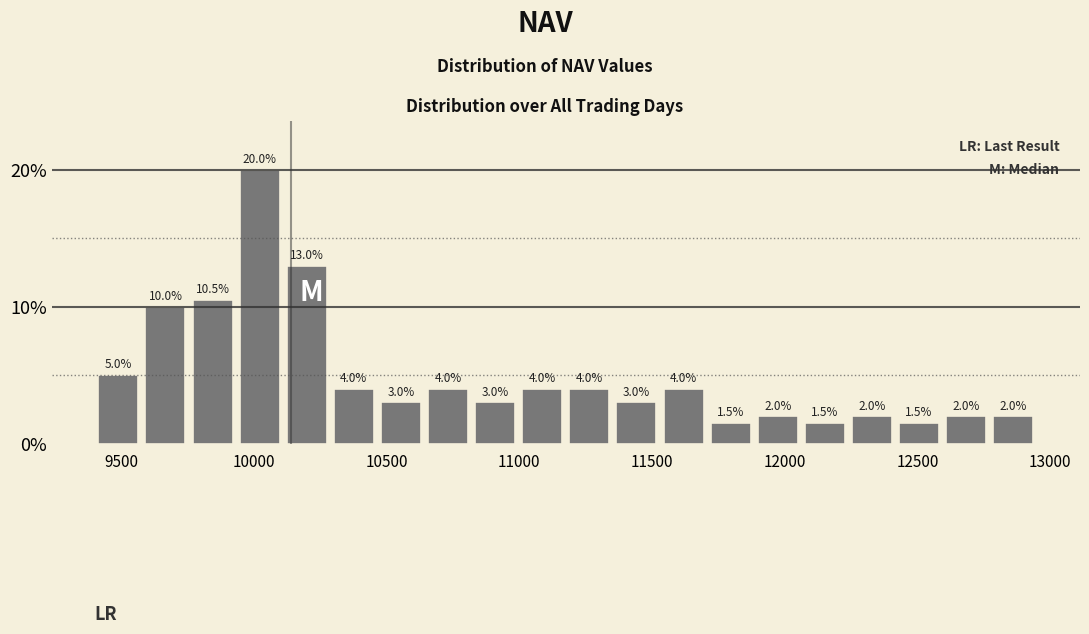

Read against the x-axis, roughly where is the centre of the tallest bar?

10000